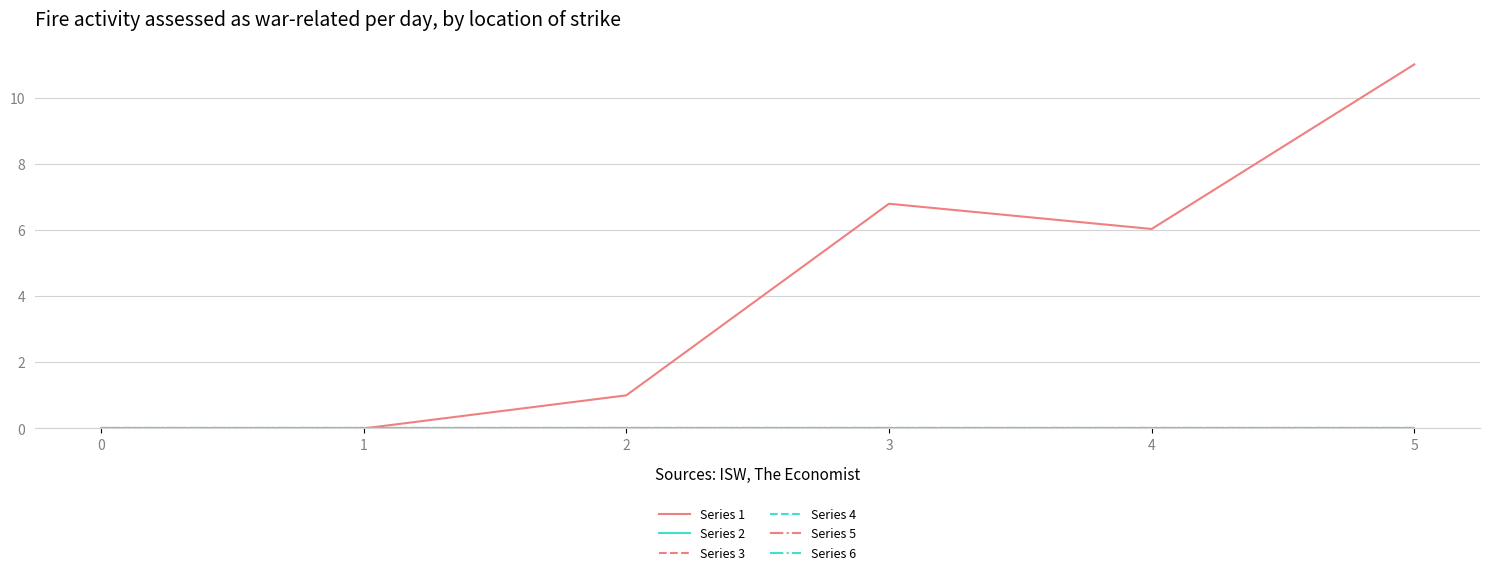

Does the chart have visible grid lines?

Yes